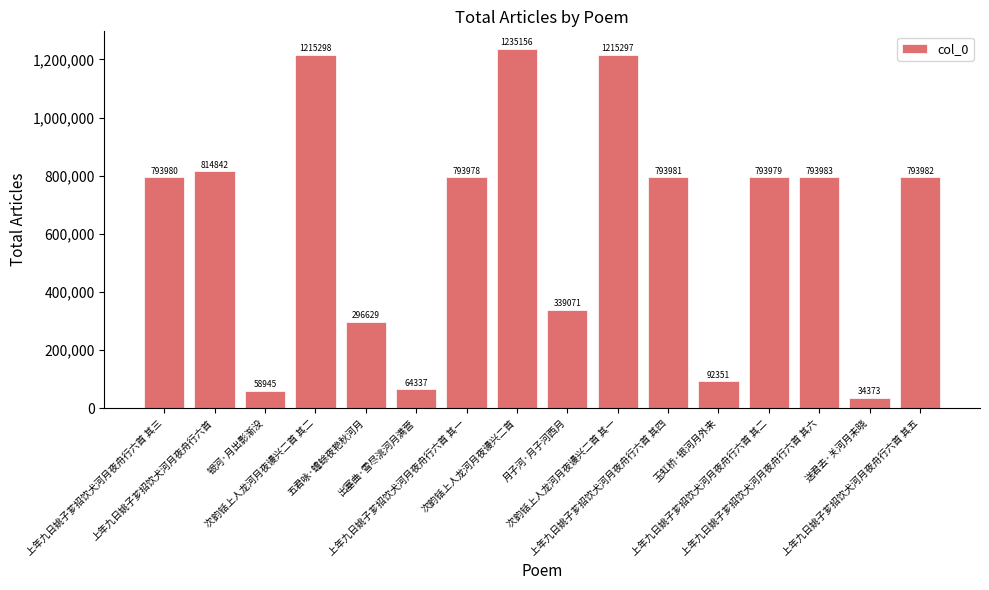

What is the change in value from 上年九日姚子芗招饮犬河月夜舟行六首 其三 to 五君咏·蟾蜍夜艳秋河月?

-497351